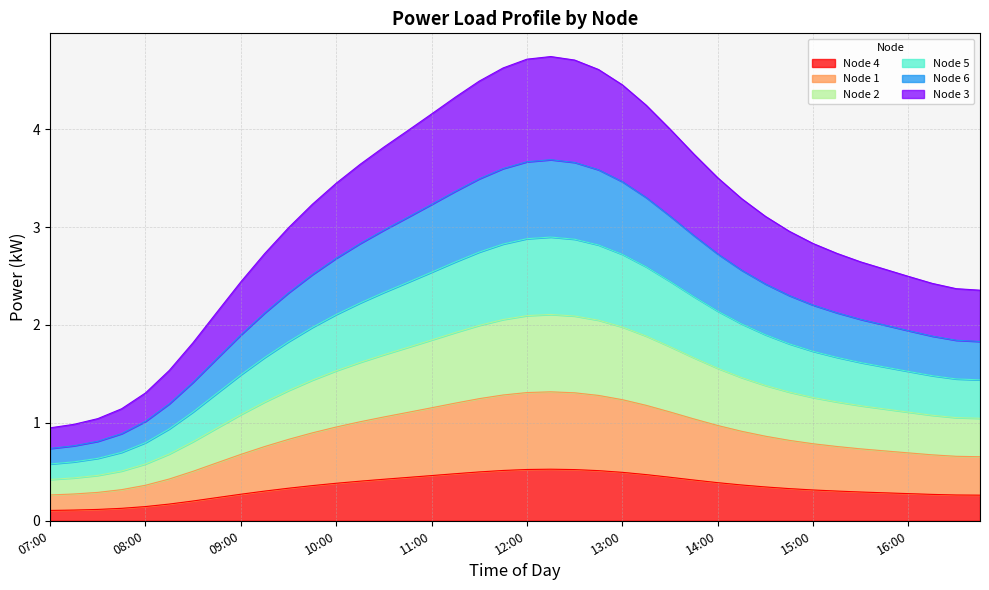

How many lines are shown in the chart?

6